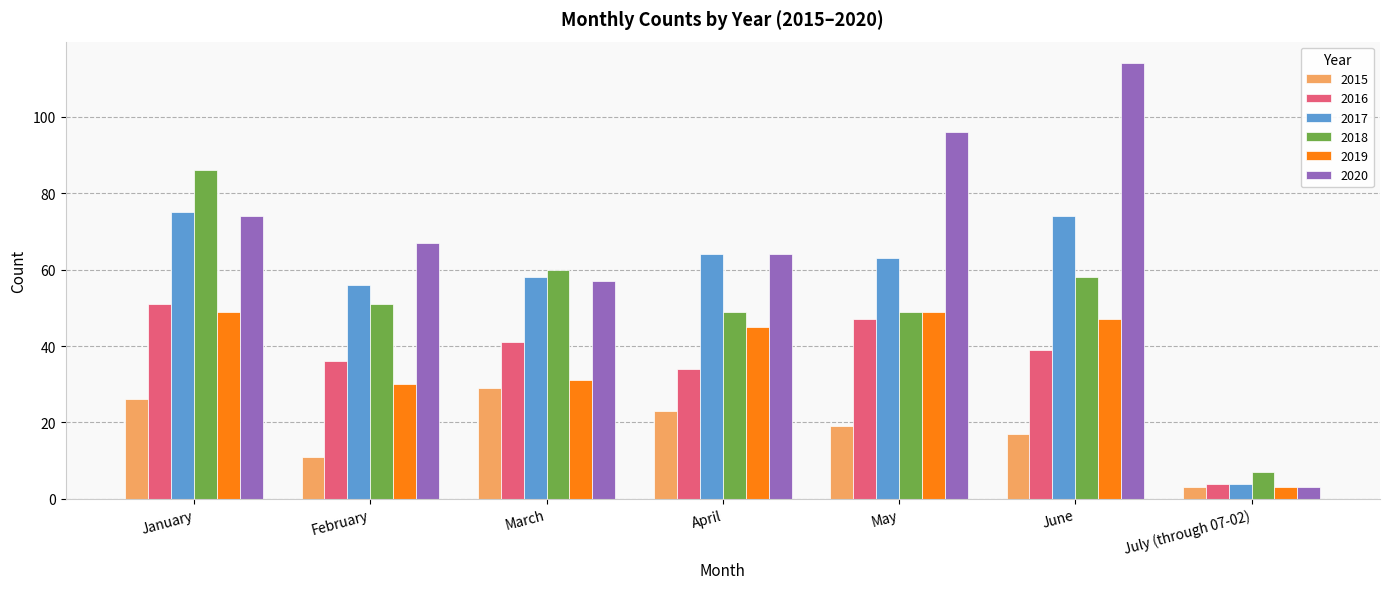

What are all the series names shown in the legend?

2015, 2016, 2017, 2018, 2019, 2020